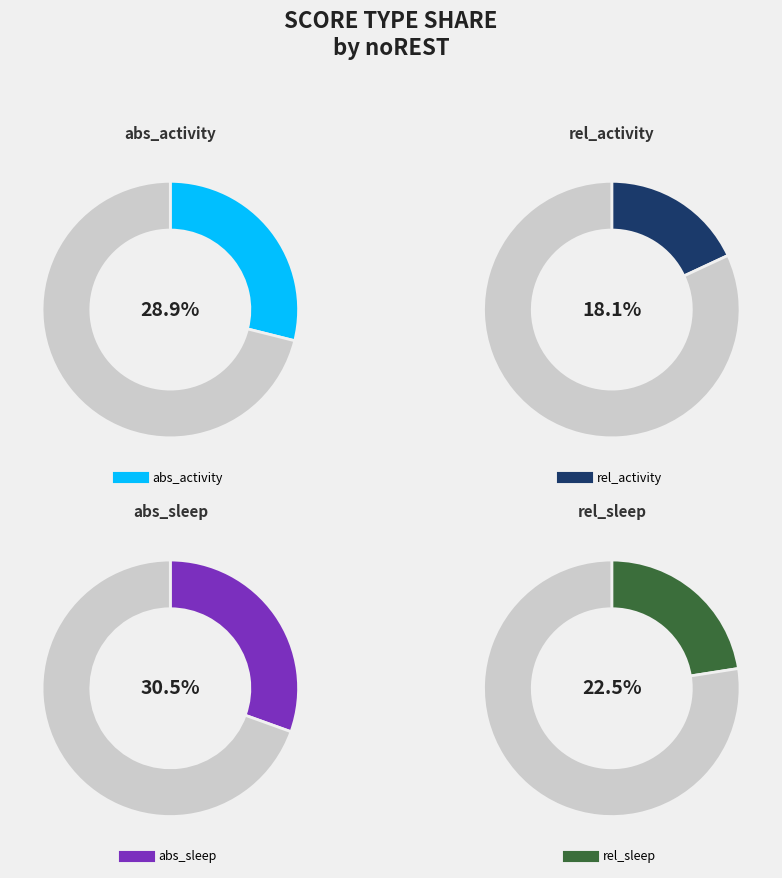

The abs_activity slice represents 12% of the pie. True or false?

False